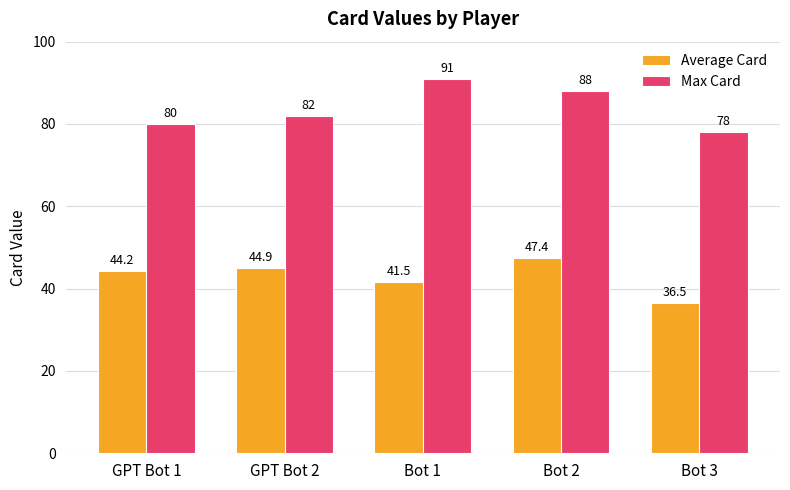

Does the chart contain stacked bars?

No